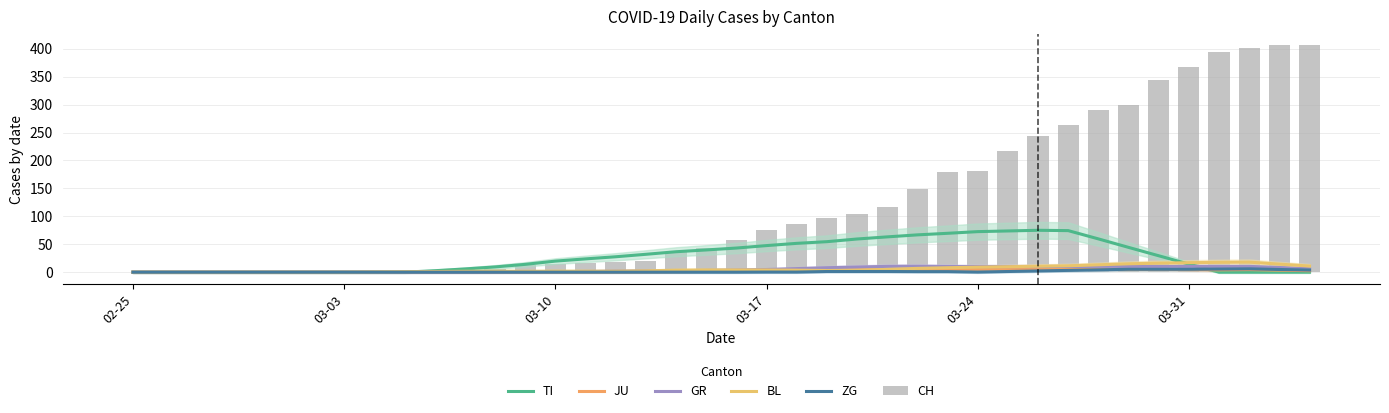

How many data points in GR are above 3?

21